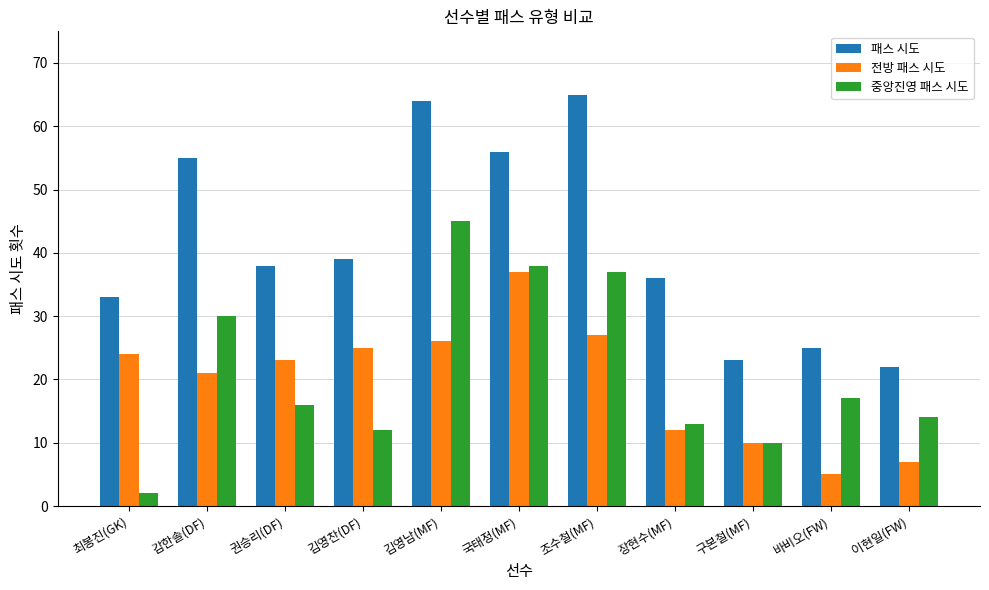

Between 최봉진(GK) and 권승리(DF), which series saw the biggest shift?

중앙진영 패스 시도